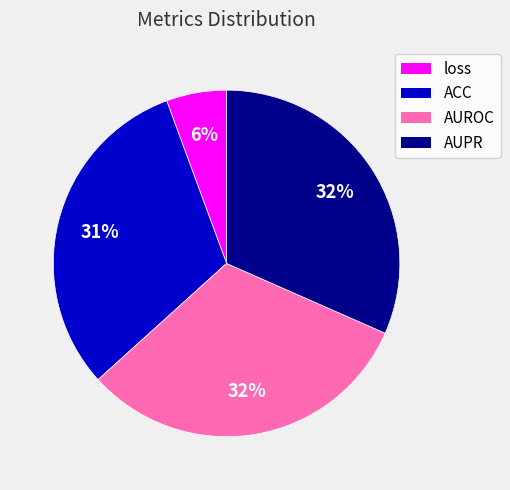

Which slice is the smallest?

loss